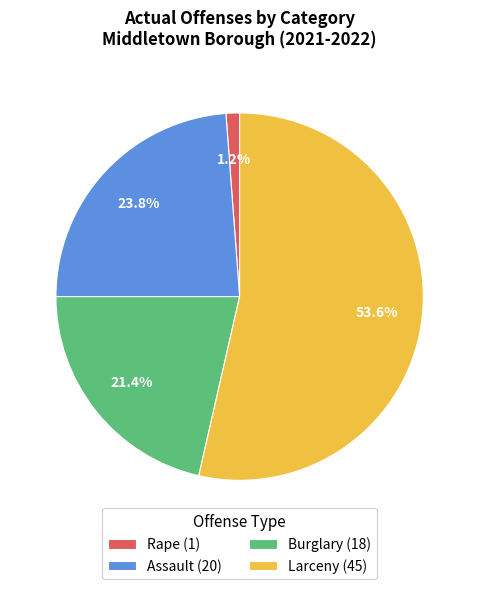

To the nearest percent, what is the difference between the largest and smallest slice percentages?

52%